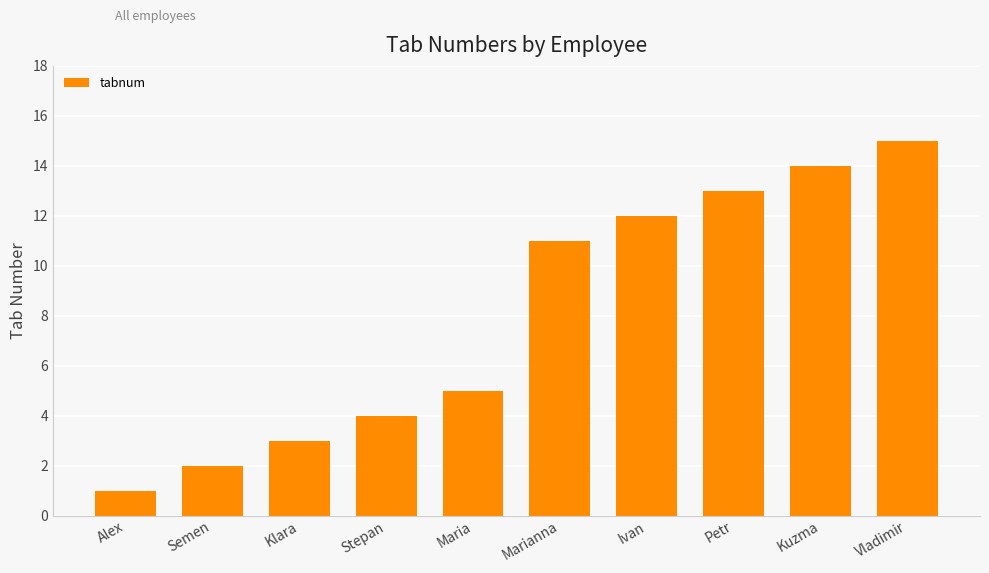

List the labels in order of value, smallest first.

Alex, Semen, Klara, Stepan, Maria, Marianna, Ivan, Petr, Kuzma, Vladimir